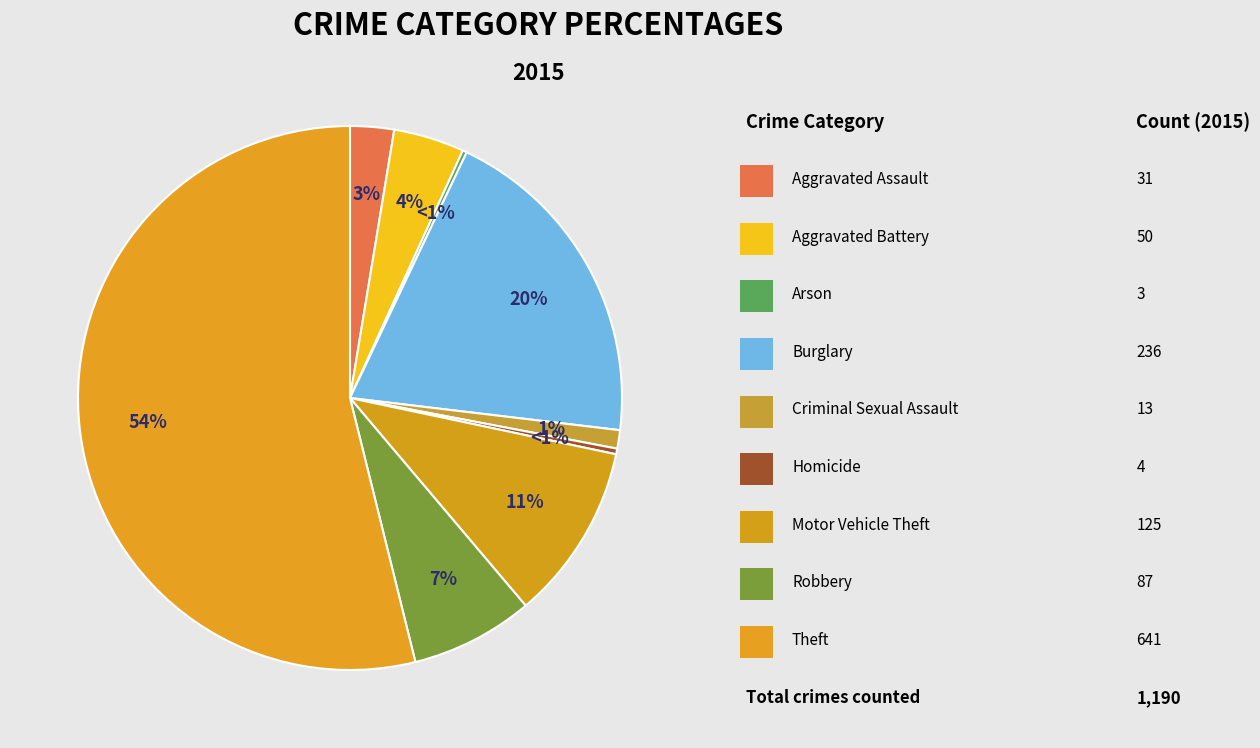

Which category has the smallest portion of the pie?

Arson